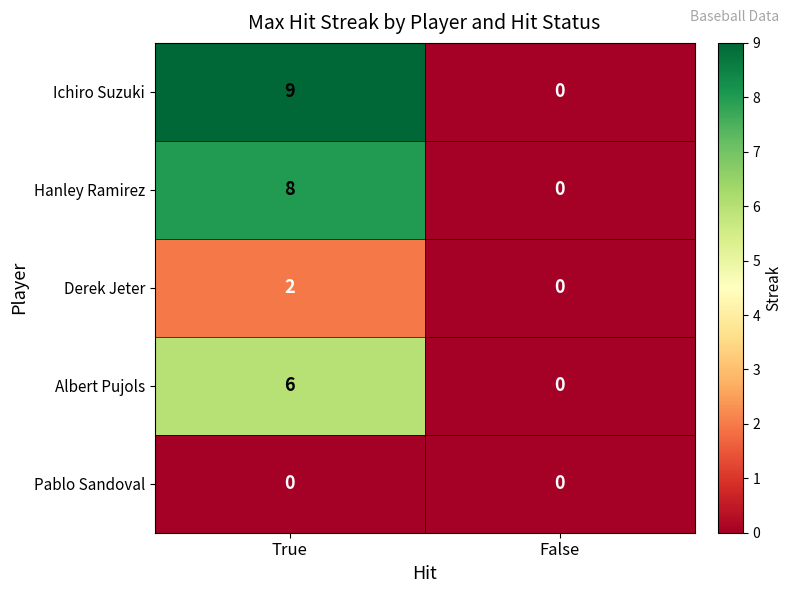

Rank the categories by Albert Pujols value from highest to lowest.

True, False